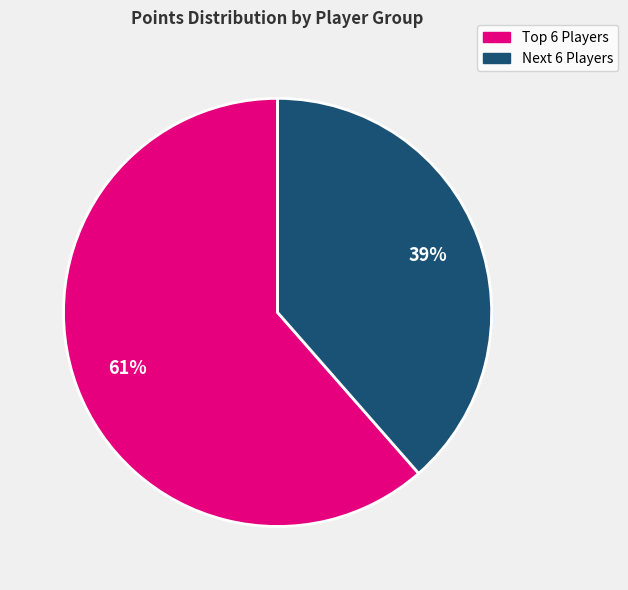

Is there a majority slice in this chart?

Yes